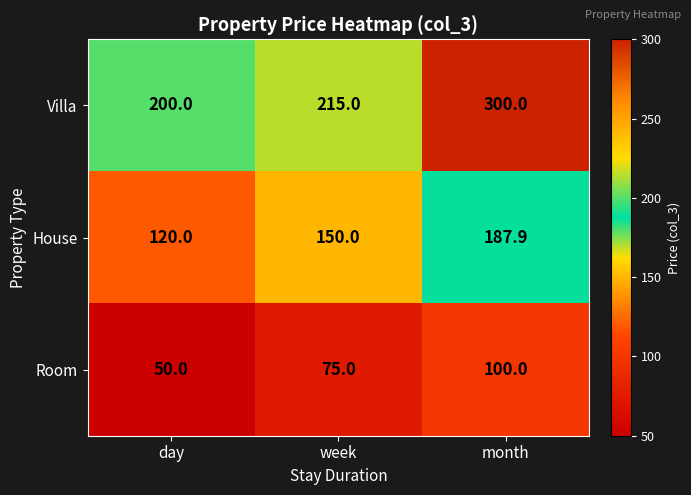

At which category is the sum across all series the highest?

month